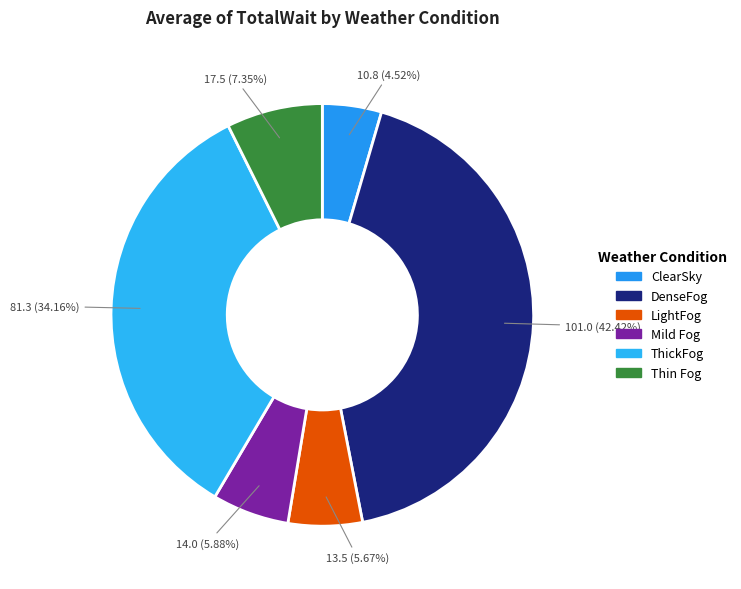

What is the smallest slice in the pie chart?

ClearSky